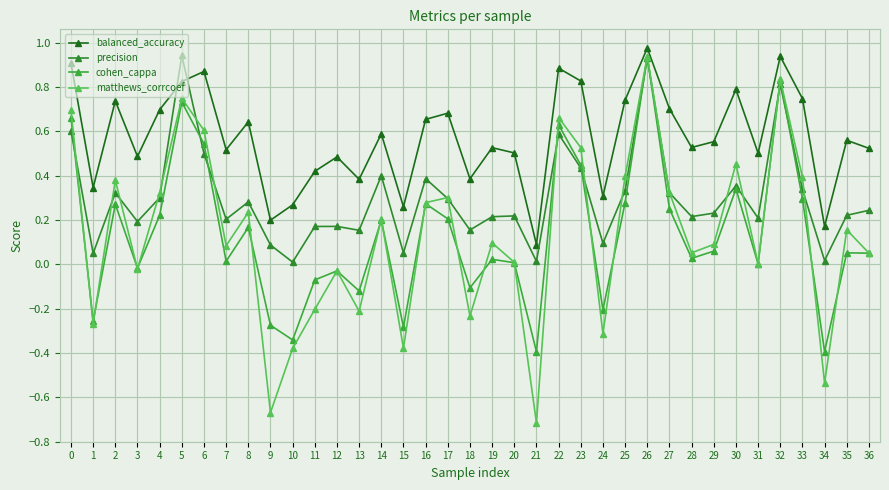

What is the sum of the matthews_corrcoef values at 26 and 0?

1.6